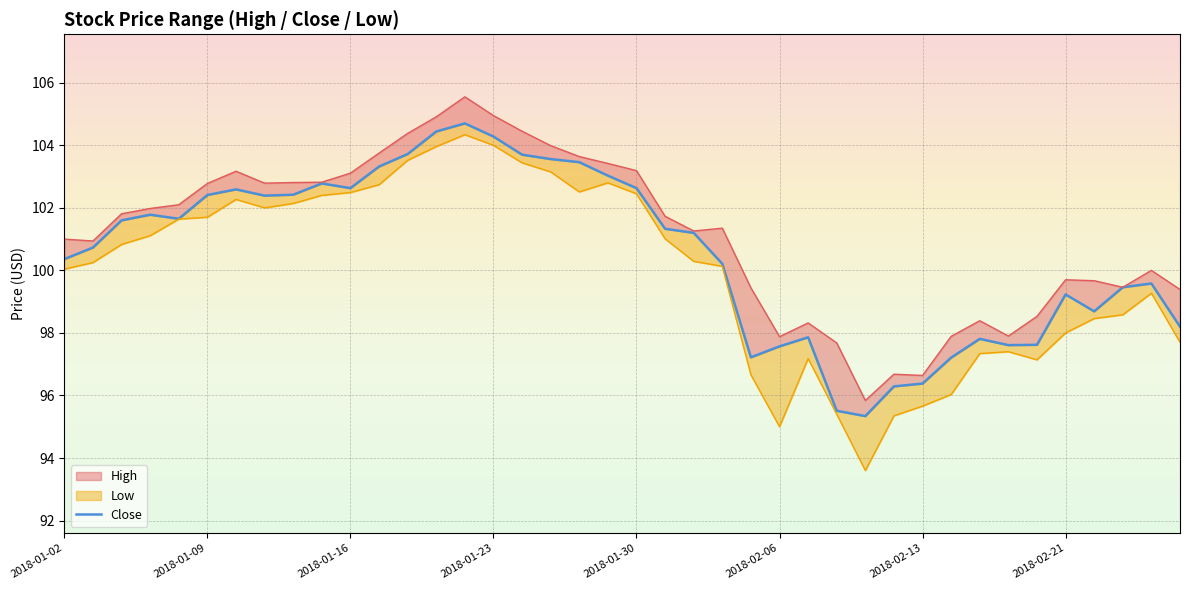

True or false: High and Close intersect in this chart.

False